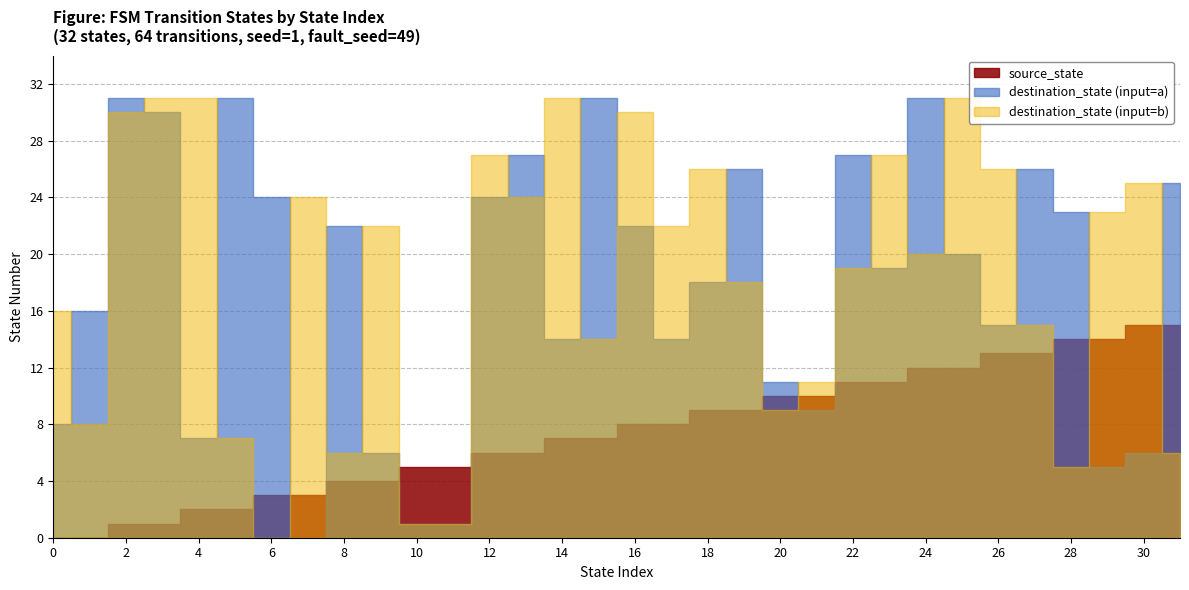

Reading right to left, list all the values displayed in this chart.

source_state: 15	15	14	14	13	13	12	12	11	11	10	10	9	9	8	8	7	7	6	6	5	5	4	4	3	3	2	2	1	1	0	0
destination_state_a: 25	6	5	23	26	15	20	31	19	27	9	11	26	18	14	22	31	14	27	24	1	1	6	22	0	24	31	7	30	31	16	8
destination_state_b: 6	25	23	5	15	26	31	20	27	19	11	9	18	26	22	30	14	31	24	27	1	1	22	6	24	0	7	31	31	30	8	16